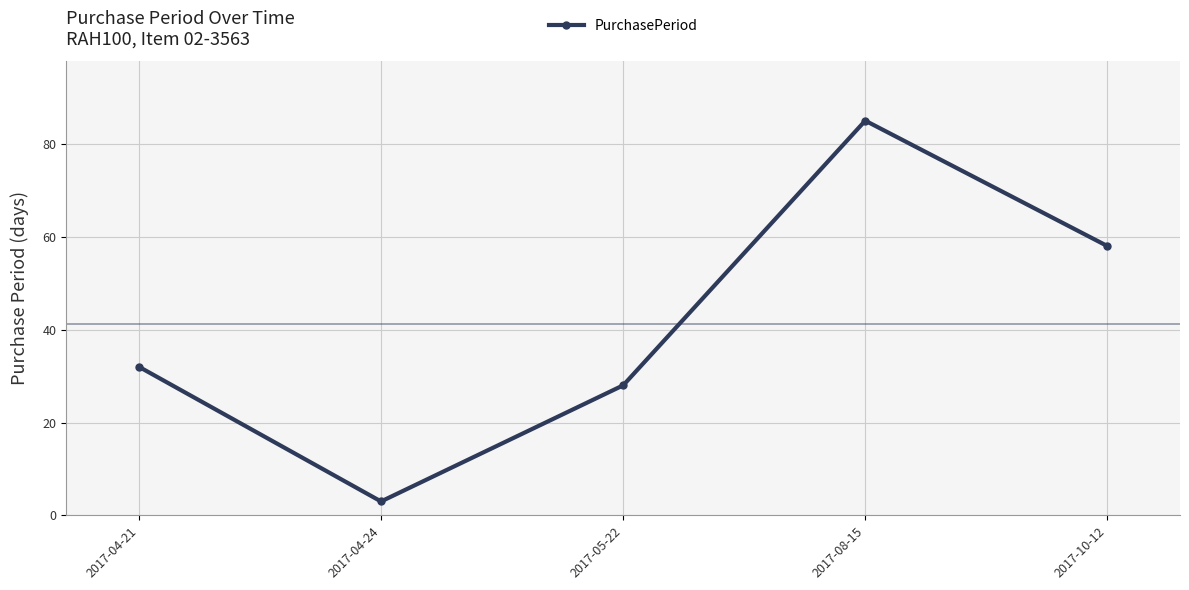

What is the ratio of the value at 2017-10-12 to the value at 2017-04-21?

1.8